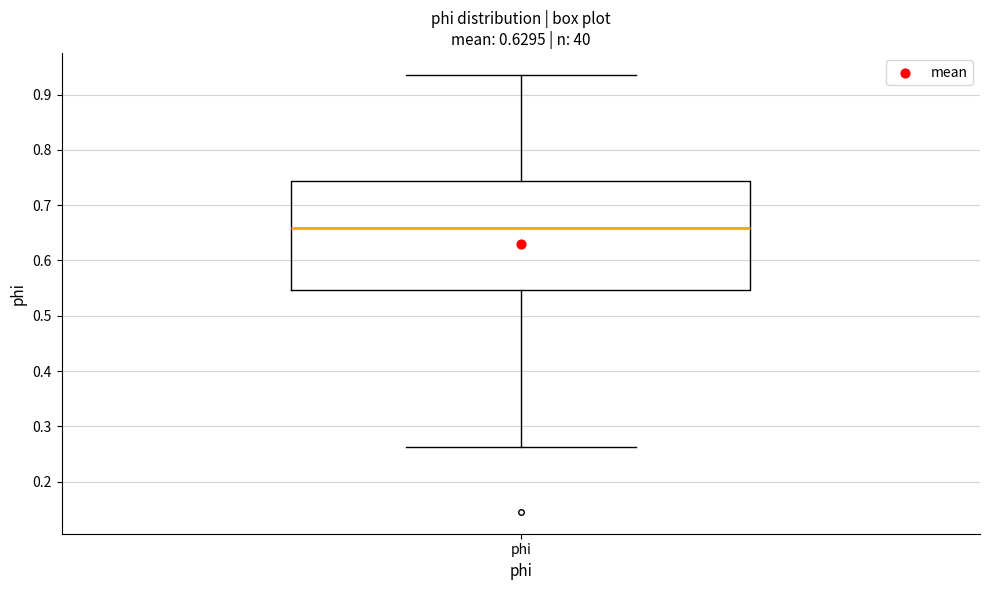

Where is the lower edge of the box for phi on the y-axis? The values are not printed on the chart, so give them approximately, as read against the axis.

0.55